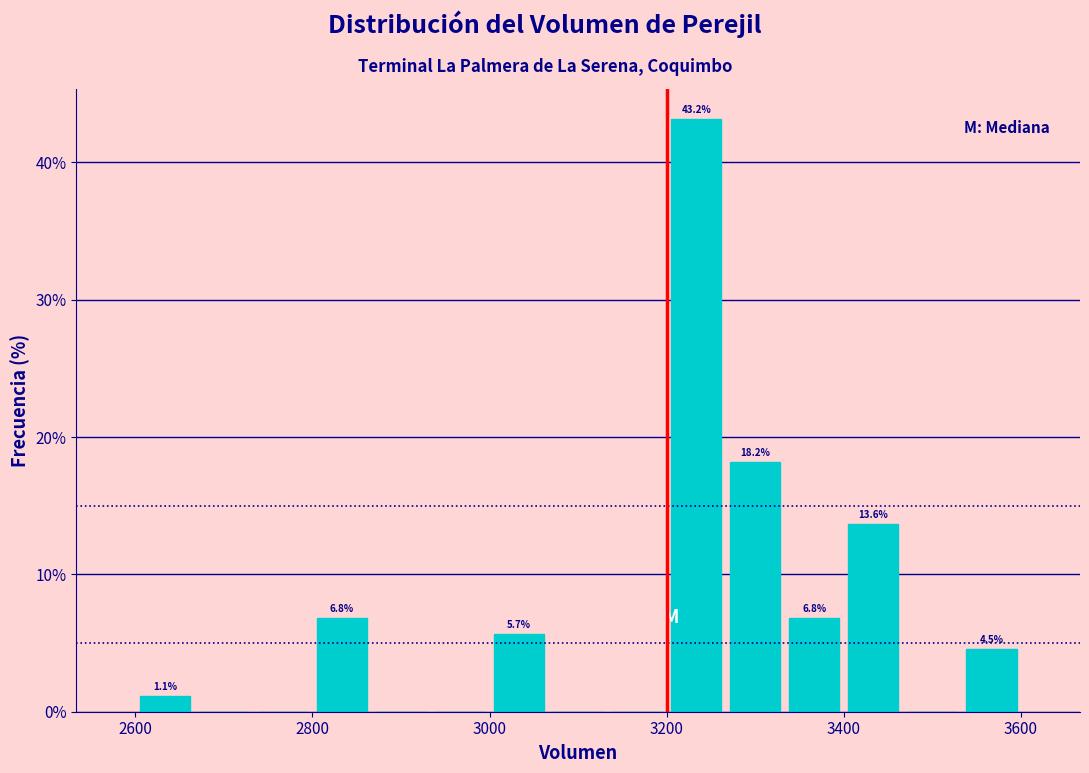

Read against the x-axis, roughly where is the centre of the tallest bar?

3240